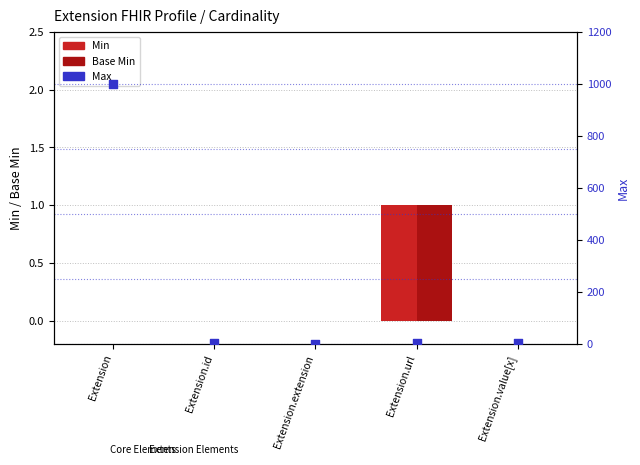

What are all the series names shown in the legend?

Min, Base Min, Max